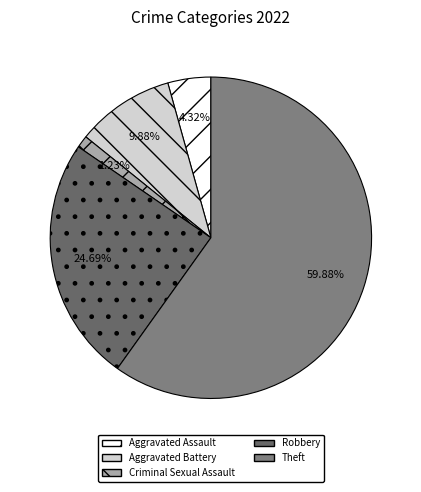

How many slices are in this pie chart?

5